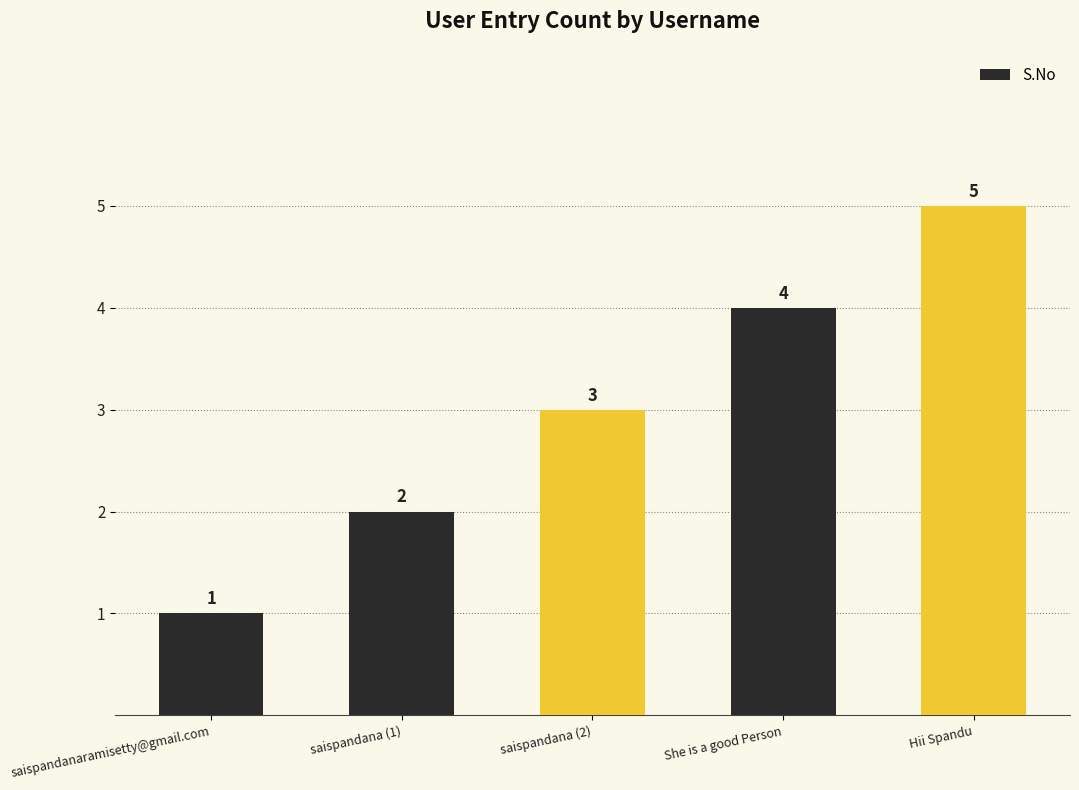

Reading right to left, extract all data points from this chart.

Hii Spandu=5	She is a good Person=4	saispandana (2)=3	saispandana (1)=2	saispandanaramisetty@gmail.com=1